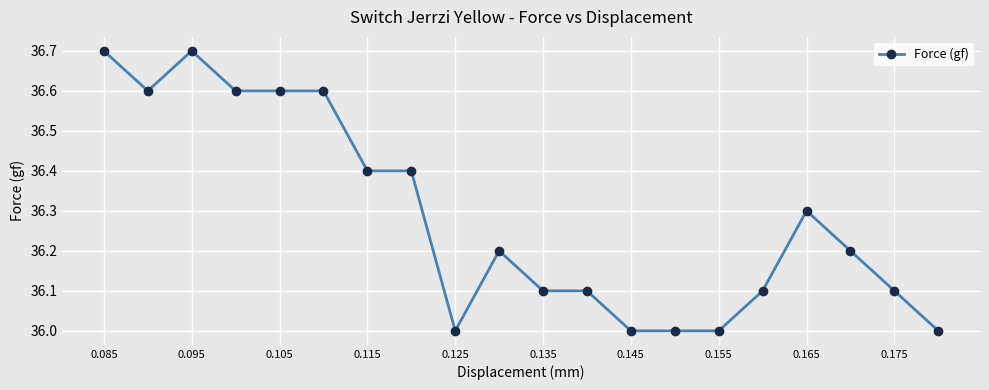

What is the difference between the maximum and minimum values?

0.7